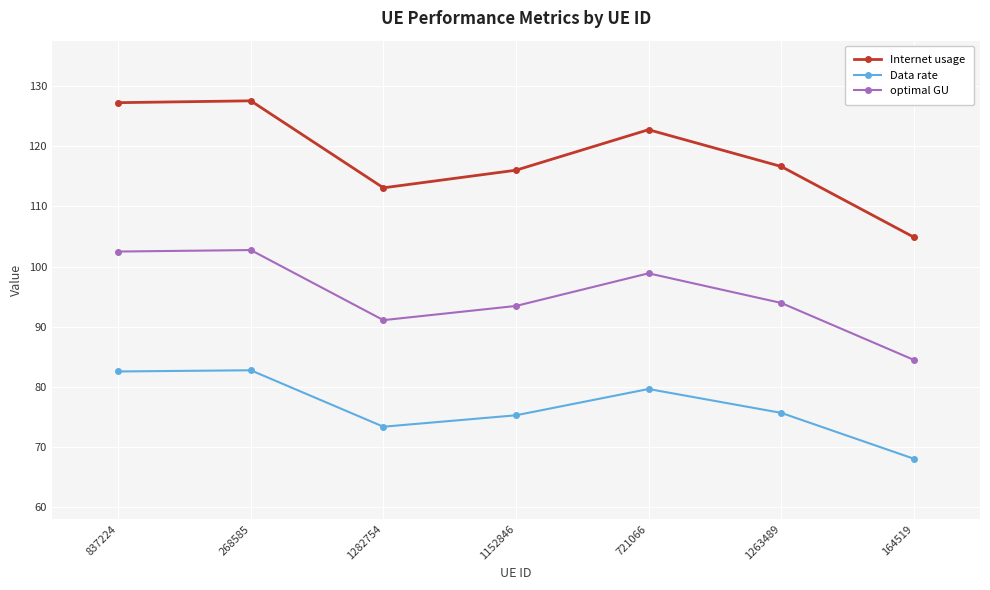

Is it true that optimal GU equals 28.6 at 268585?

False